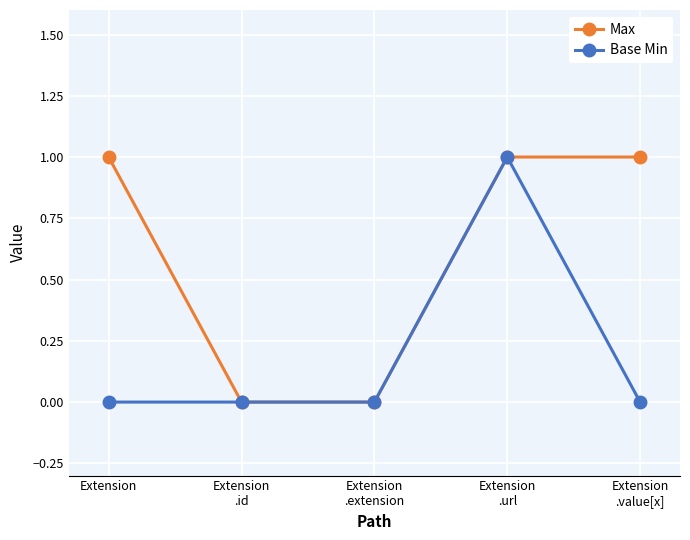

Reading left to right, what are all the values shown in this chart?

Max: 1	0	0	1	1
Base Min: 0	0	0	1	0